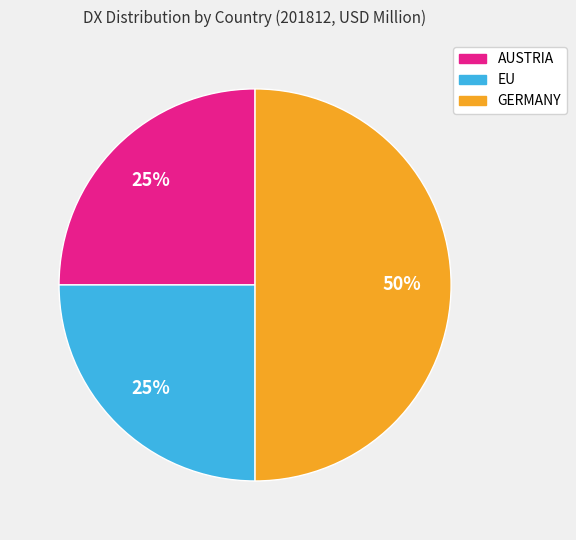

How many segments does this pie chart have?

3